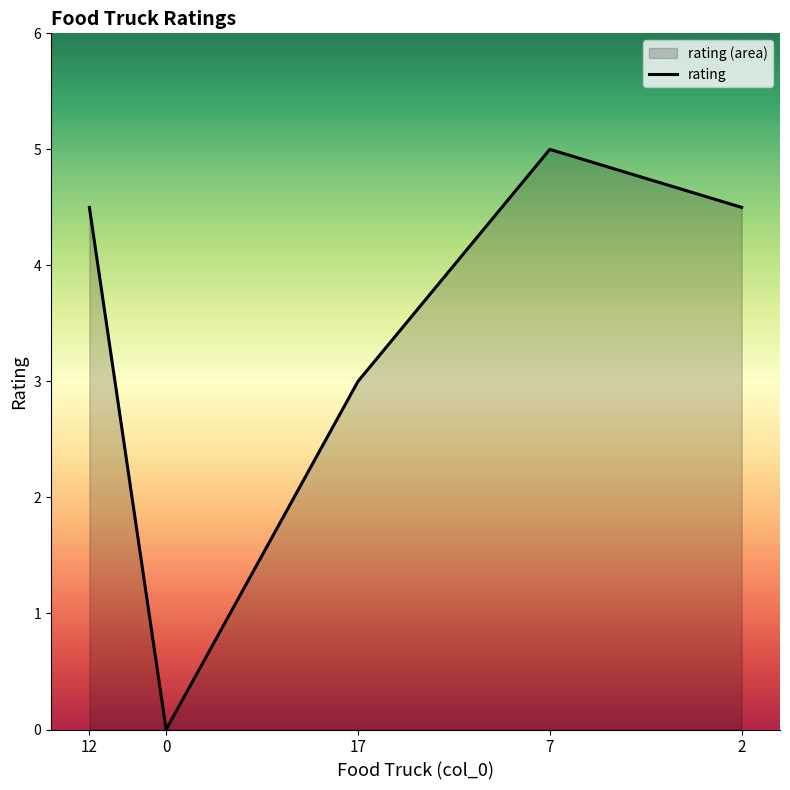

List the labels in order of value, largest first.

7, 12, 2, 17, 0